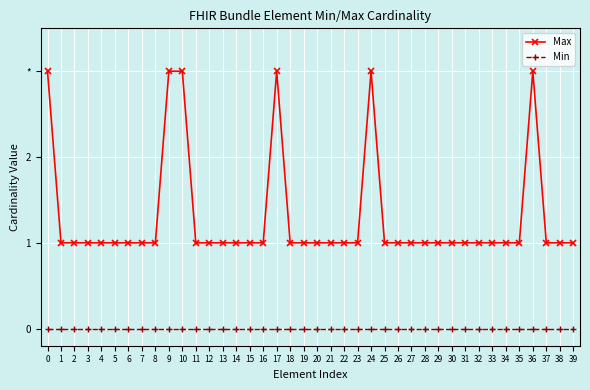

What are all the series names shown in the legend?

Max, Min